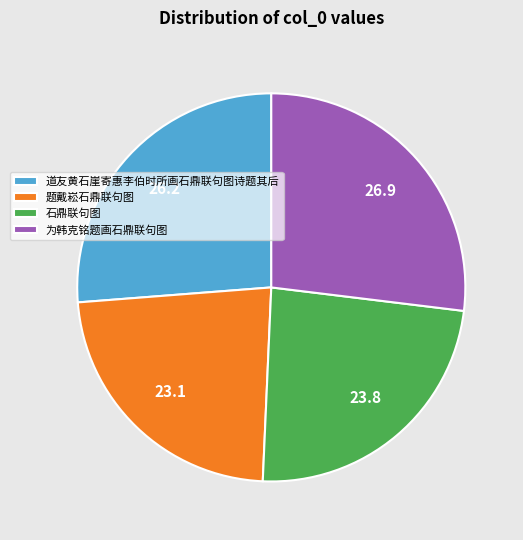

The 为韩克铭题画石鼎联句图 slice represents 27% of the pie. True or false?

True